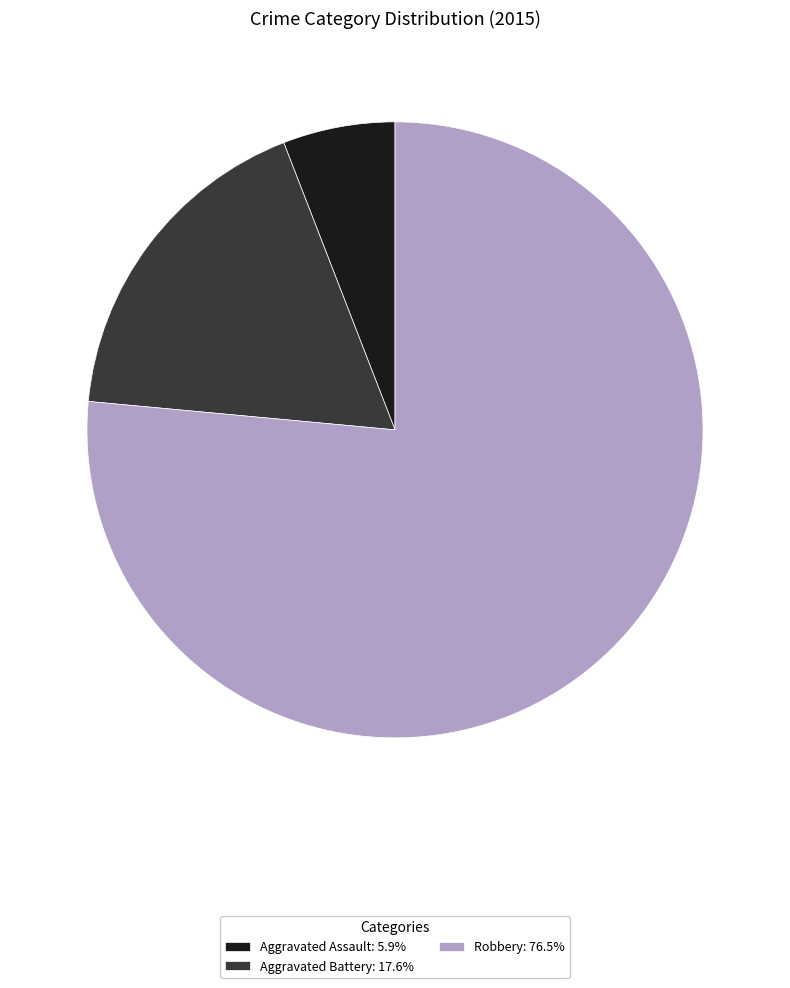

What is the ratio of the value at Robbery: 76.5% to the value at Aggravated Assault: 5.9%?

13.0